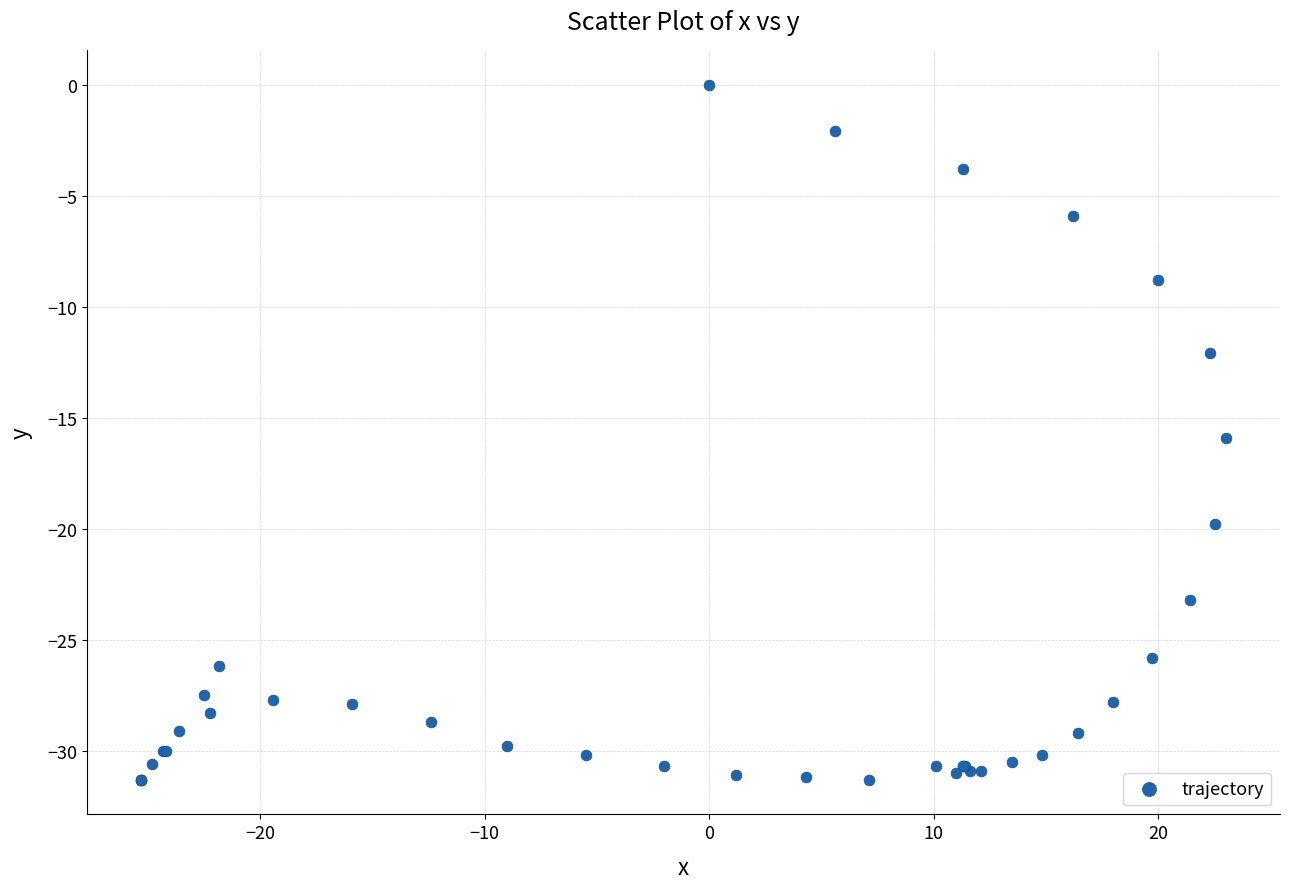

What Y value in the scatter plot is closest to -15?

-15.9